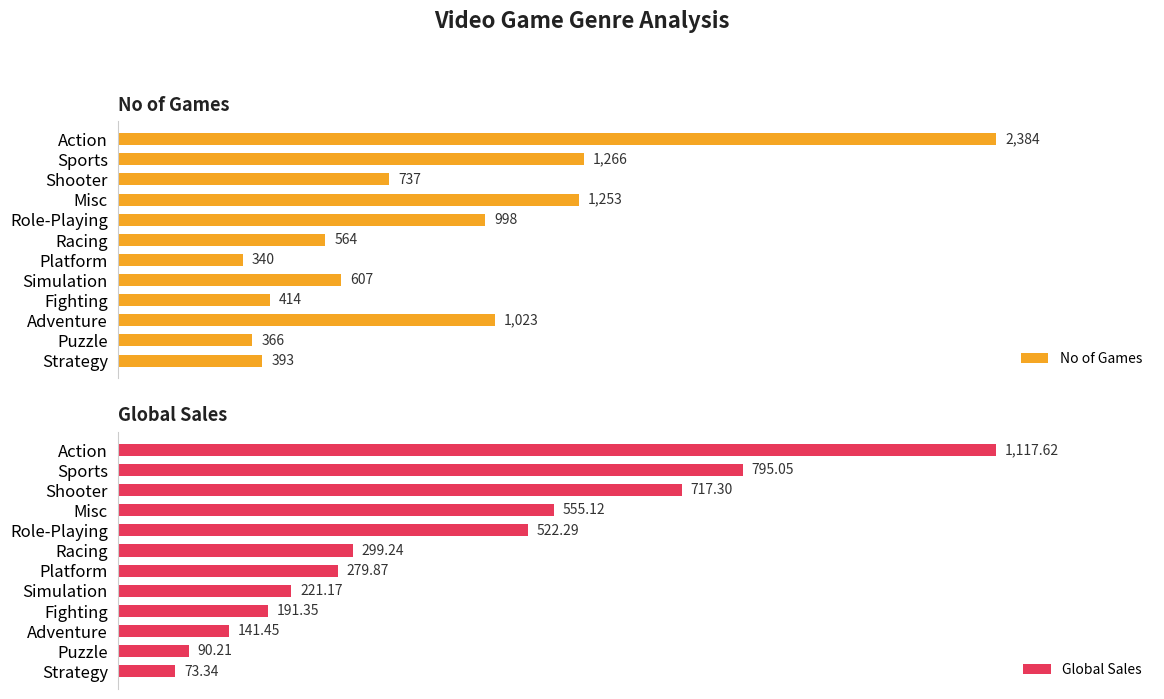

What is the value of the No of Games bar at the 4th from the left?

1253.0